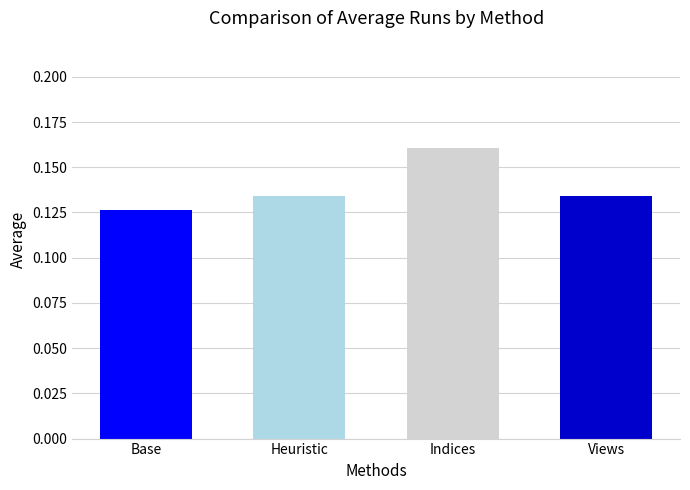

The chart shows a value of 0.2 at Heuristic. True or false?

False